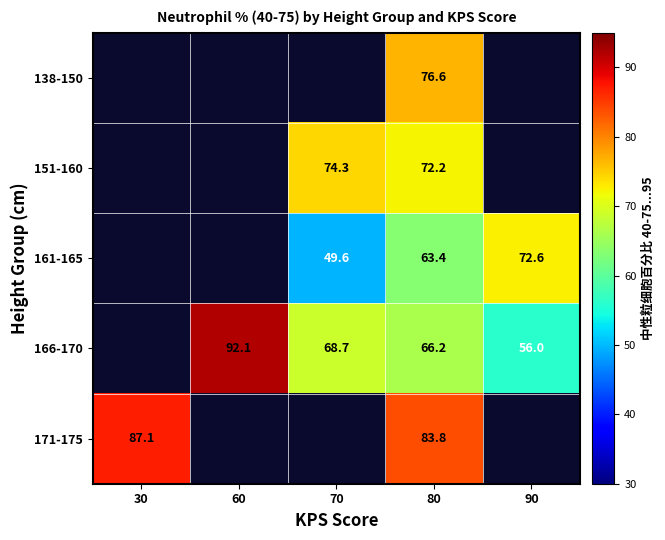

What is the minimum value shown in the chart?

49.6